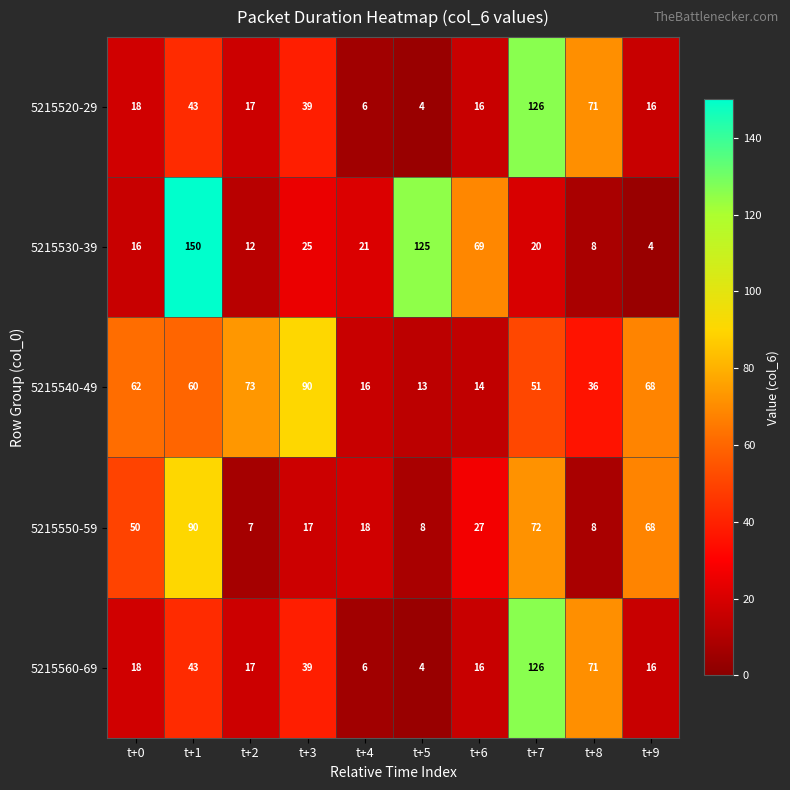

What is the lowest value of the 5215550-59 series?

7